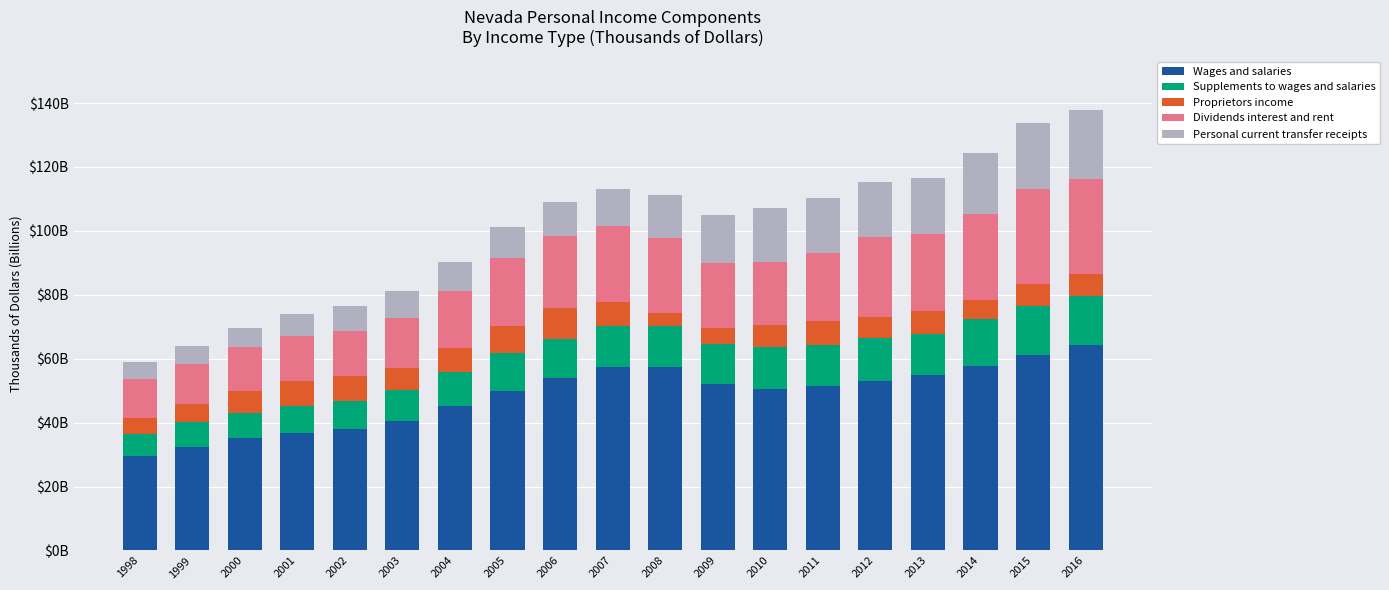

Are the bars horizontal?

No